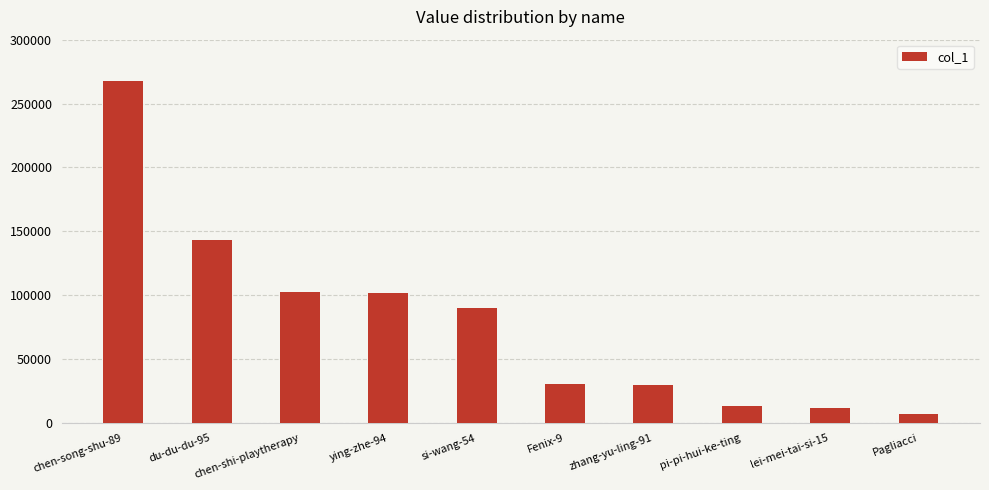

What is the label of the 3rd bar from the left?

chen-shi-playtherapy